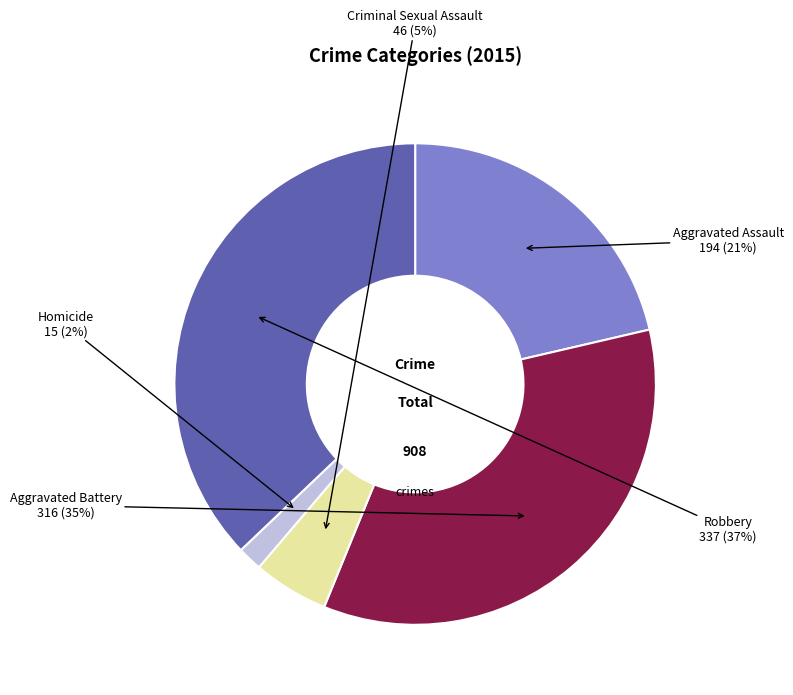

To the nearest percent, what is the average slice percentage?

20%